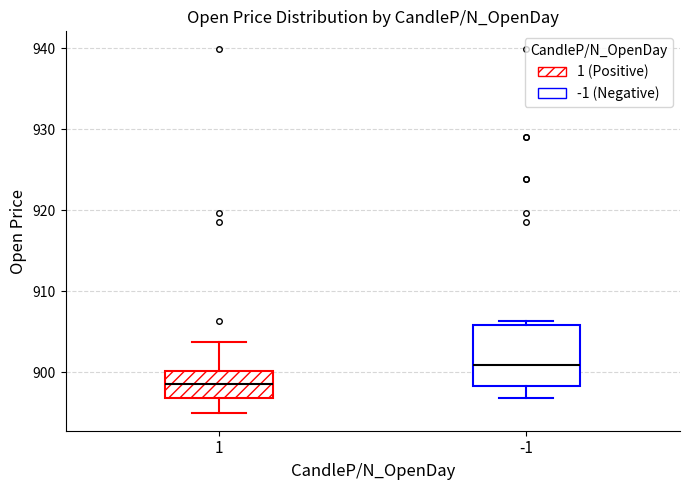

Reading left to right, read every box against the y-axis: the position of its median line, the range the box covers, and the ends of its whiskers. The values are not printed on the chart, so give them approximately, as read against the axis.

1: median 899, box 897 to 900, whiskers 895 to 904
-1: median 901, box 898 to 906, whiskers 897 to 906 (just above the box's upper edge)